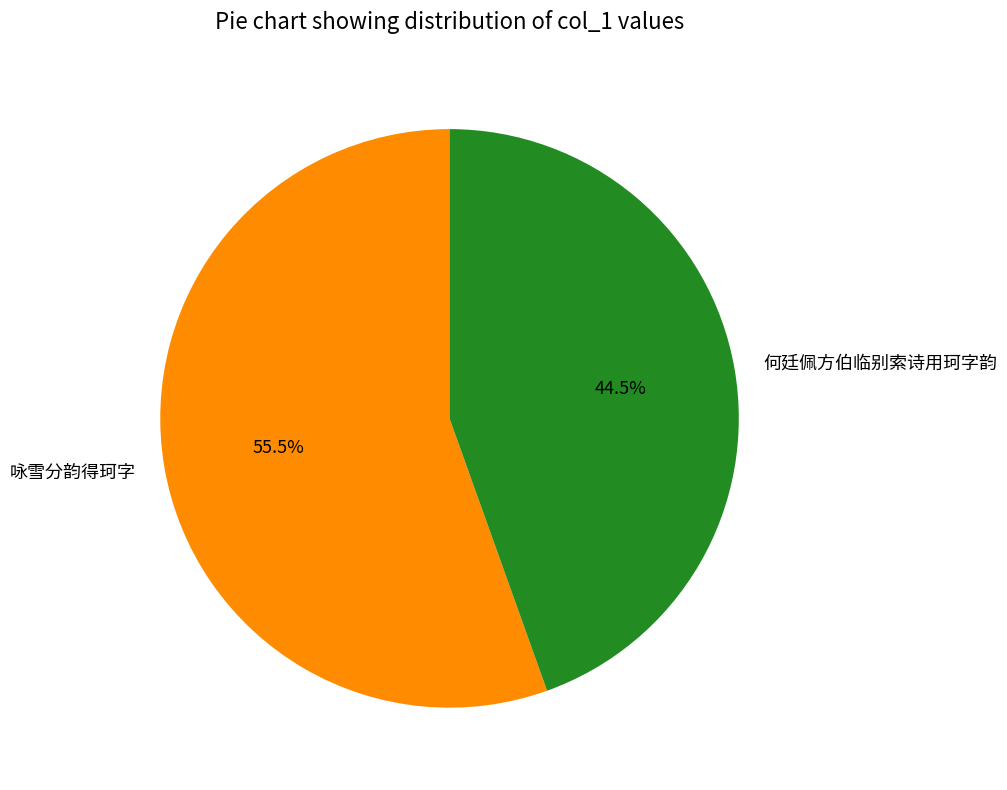

Does 咏雪分韵得珂字 represent more than half of the total?

Yes